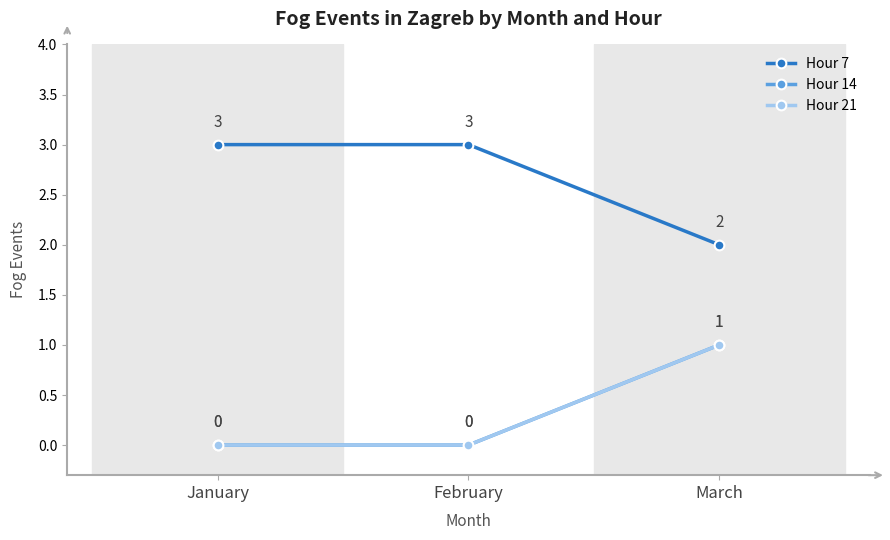

At which category is the sum across all series the highest?

March